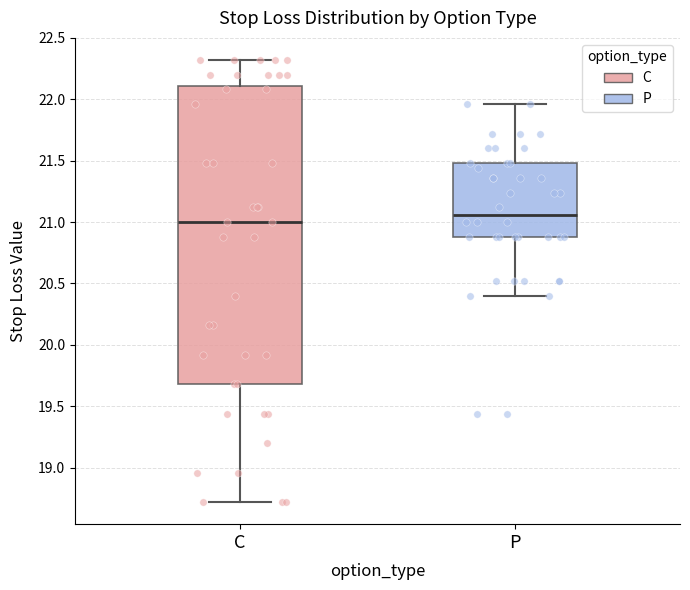

Where does the lower whisker of the box for P end on the y-axis? The values are not printed on the chart, so give them approximately, as read against the axis.

20.40